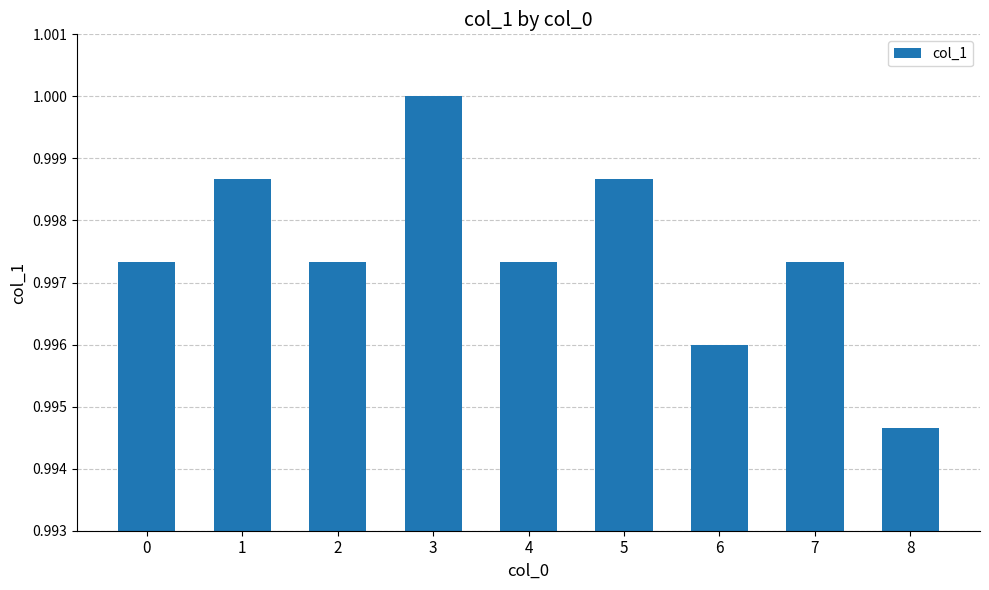

The value at 6 is 0.5. True or false?

False